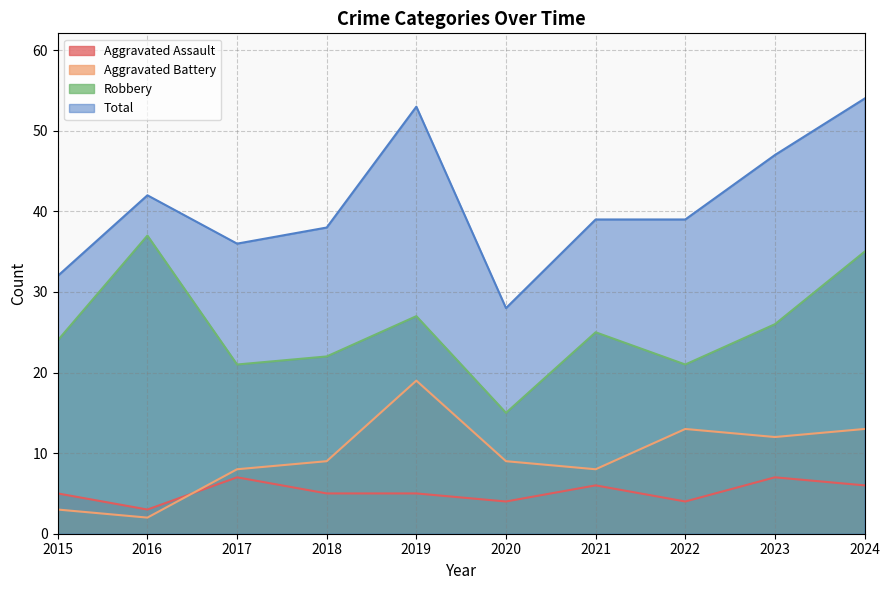

What are all the series names shown in the legend?

Aggravated Assault, Aggravated Battery, Robbery, Total